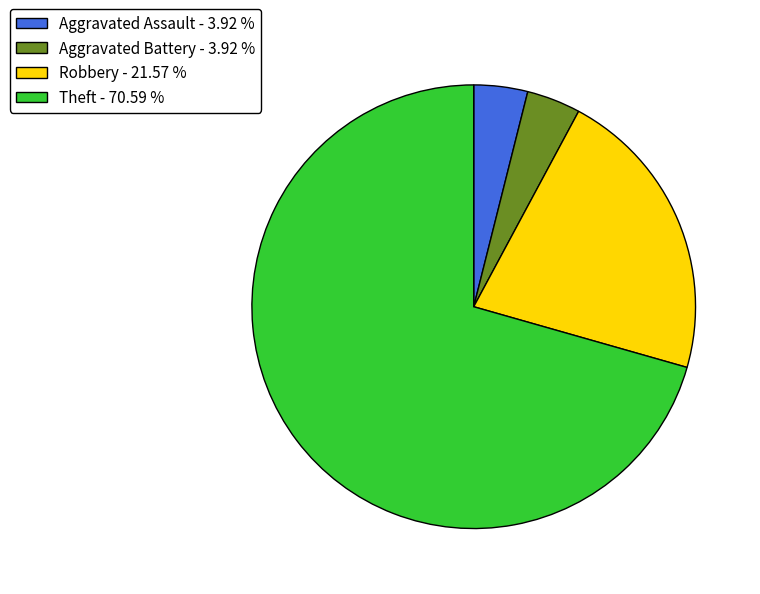

Combined, do Aggravated Battery - 3.92 % and Aggravated Assault - 3.92 % account for over 50%?

No